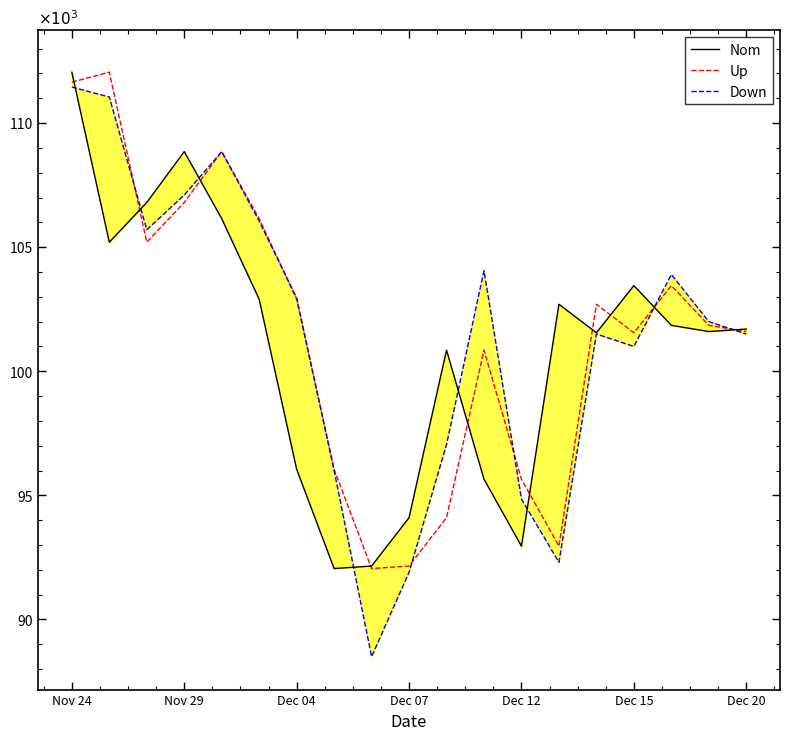

How many lines are shown in the chart?

3